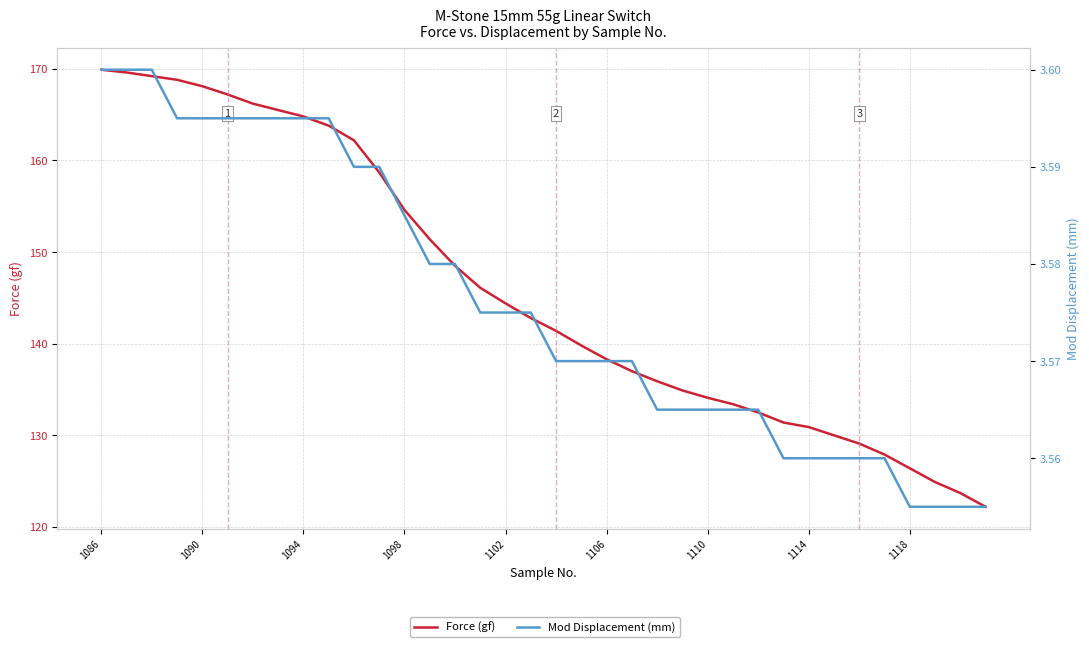

What is the sum of all Mod Displacement (mm) values?

128.7